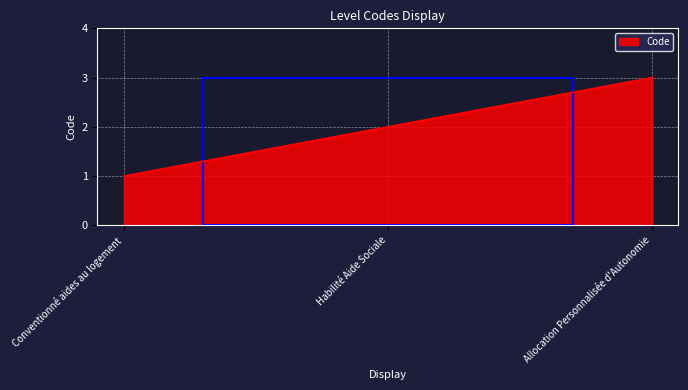

What position from the left is Conventionné aides au logement?

1